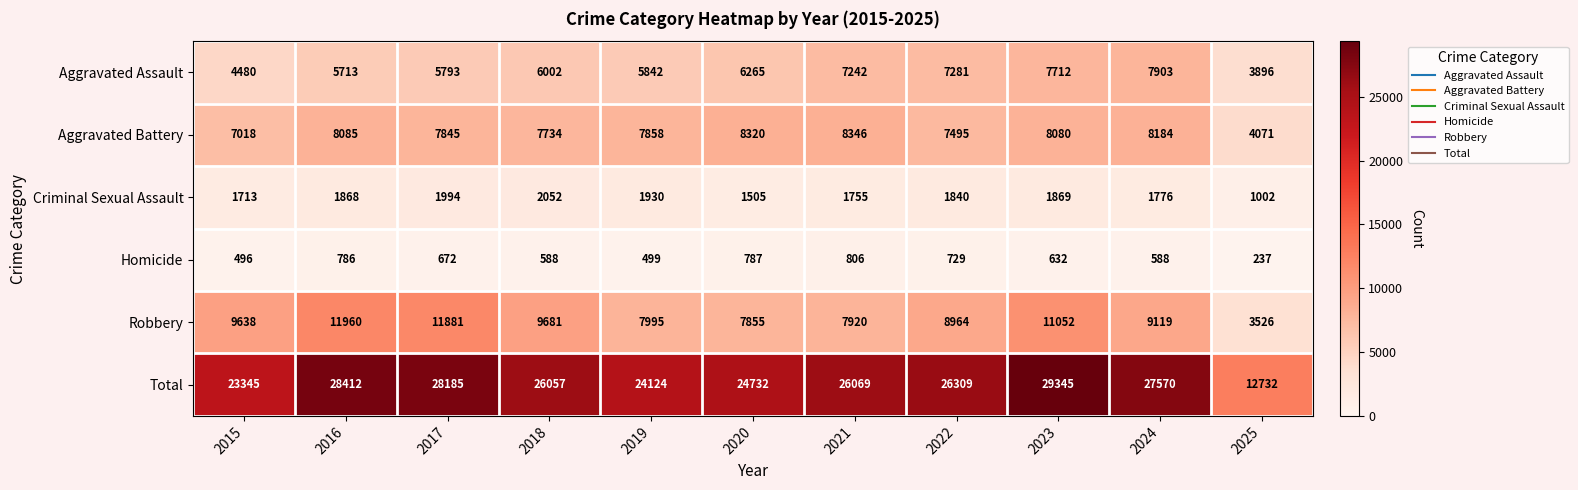

True or false: Aggravated Assault has a value of 10091 at 2016.

False